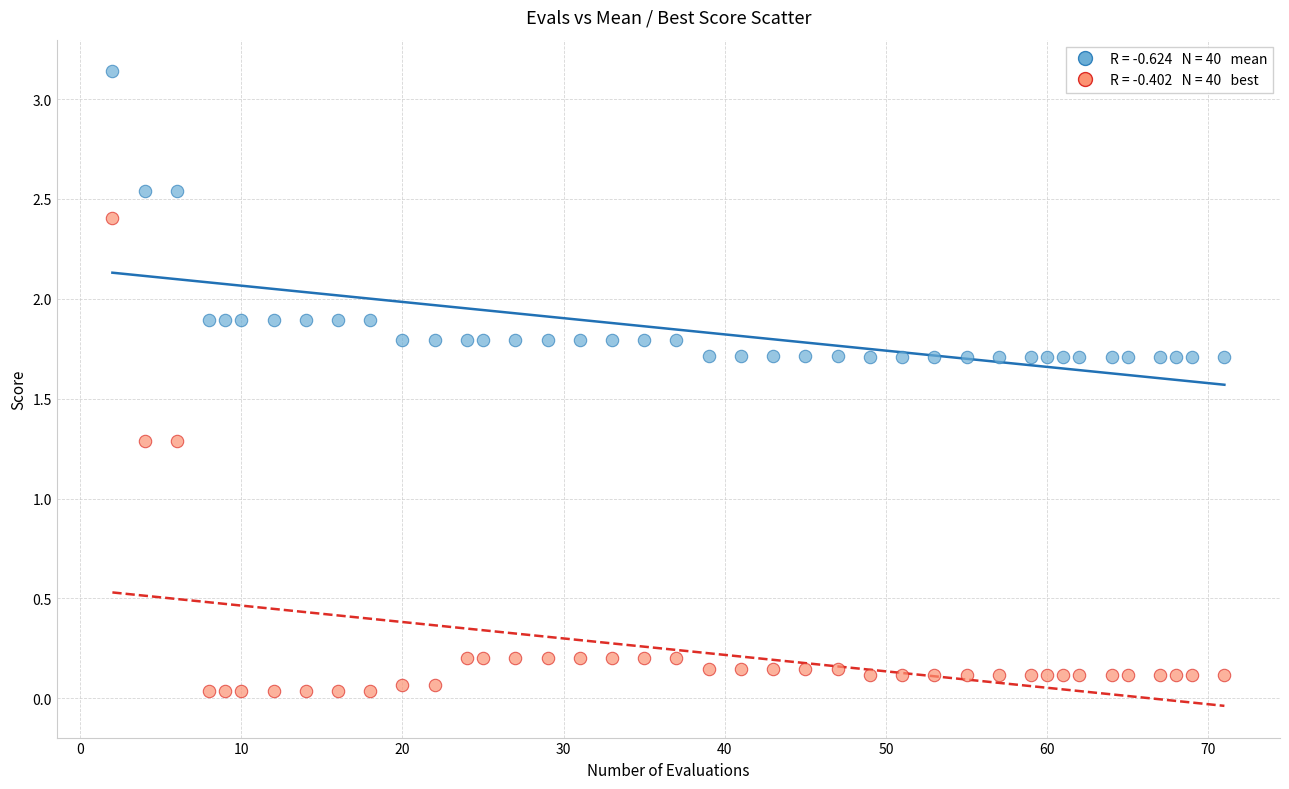

Across all data points, what is the range of X values (max minus min)?

69.0